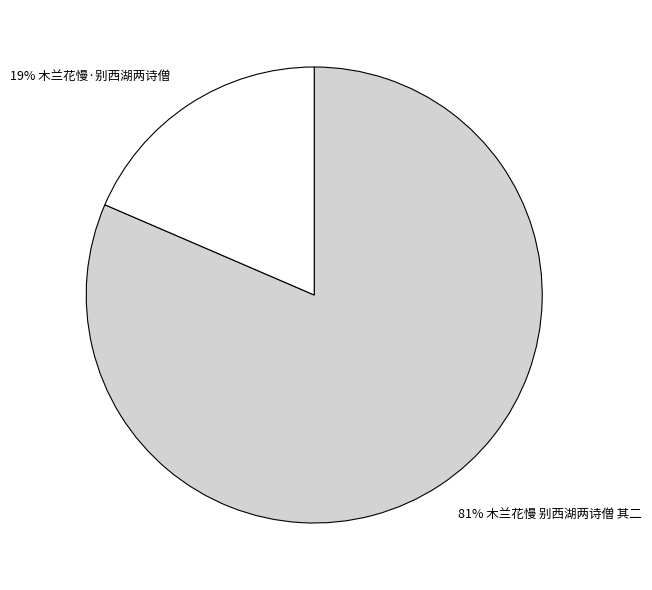

To the nearest percent, what is the average slice percentage?

50%